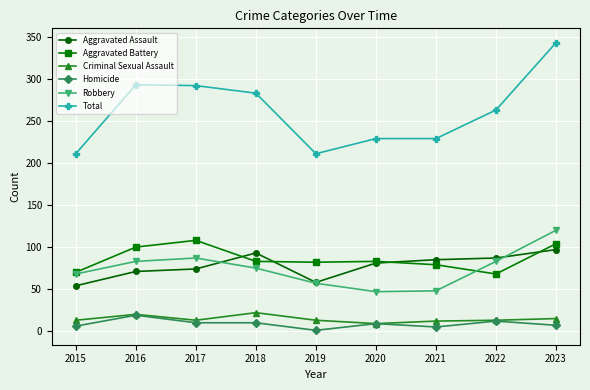

How many lines are shown in the chart?

6